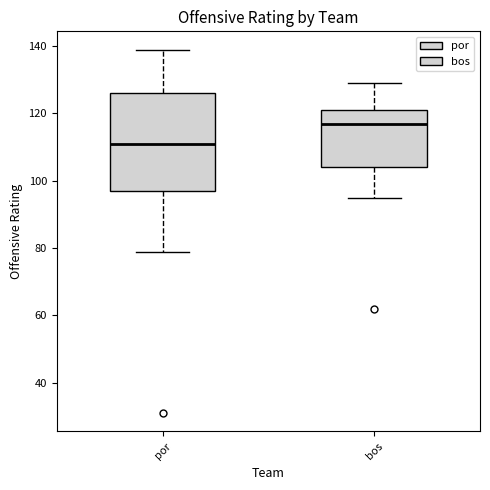

Which box's median line is the highest?

bos